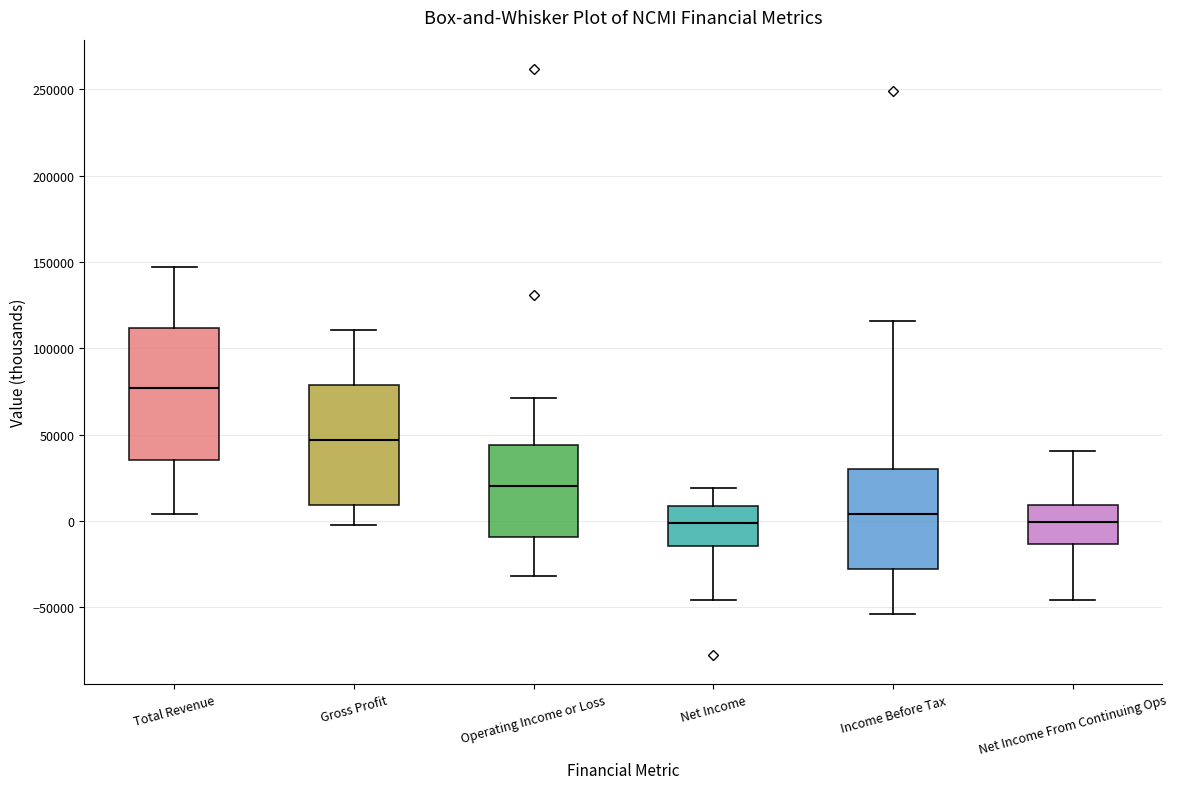

Reading left to right, transcribe this box plot: for each box, give where its median line is, the range the box spans, and where its two whiskers end, as read against the y-axis. The values are not printed on the chart, so give them approximately, as read against the axis.

Total Revenue: median 75000, box 35000 to 110000, whiskers 5000 to 145000
Gross Profit: median 45000, box 10000 to 80000, whiskers 0 to 110000
Operating Income or Loss: median 20000, box -10000 to 45000, whiskers -30000 to 70000
Net Income: median 0, box -15000 to 10000, whiskers -45000 to 20000
Income Before Tax: median 5000, box -30000 to 30000, whiskers -55000 to 115000
Net Income From Continuing Ops: median 0, box -15000 to 10000, whiskers -45000 to 40000